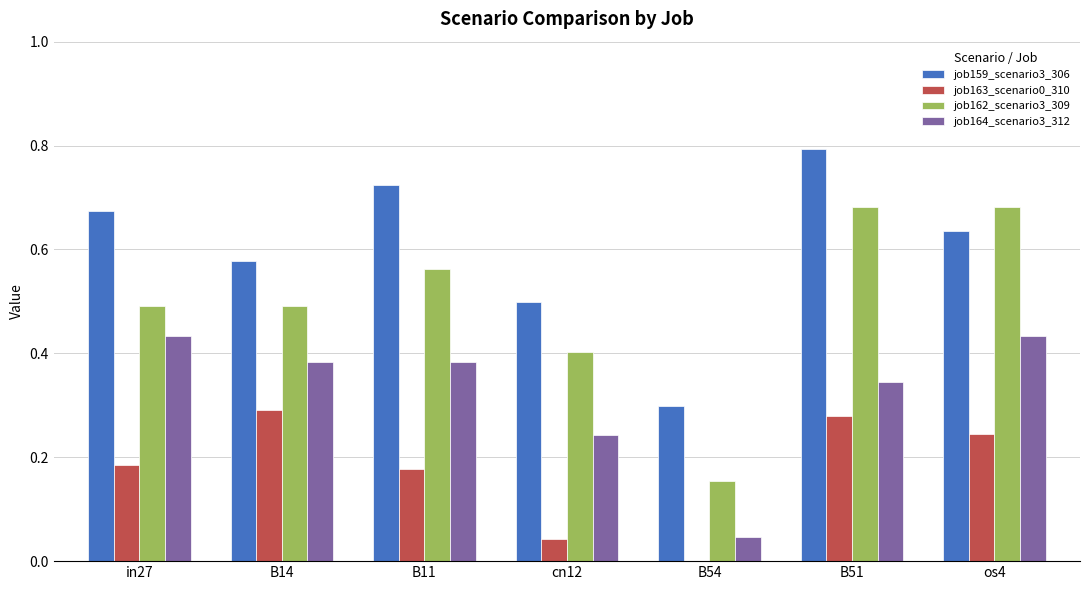

What is the sum of all job164_scenario3_312 values?

2.3